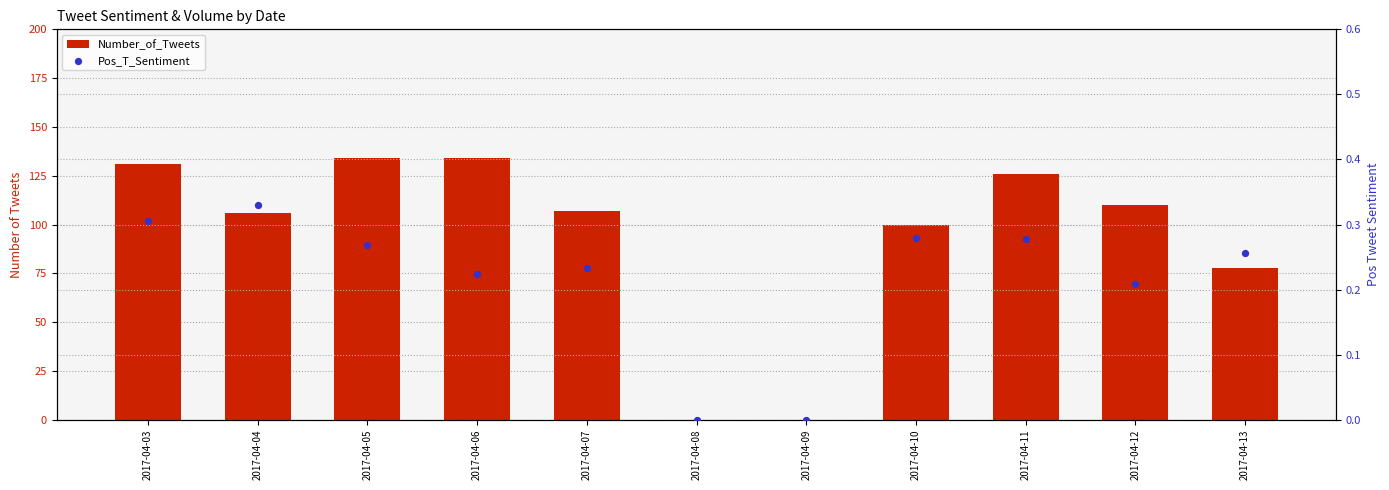

At which category is the sum across all series the highest?

2017-04-05